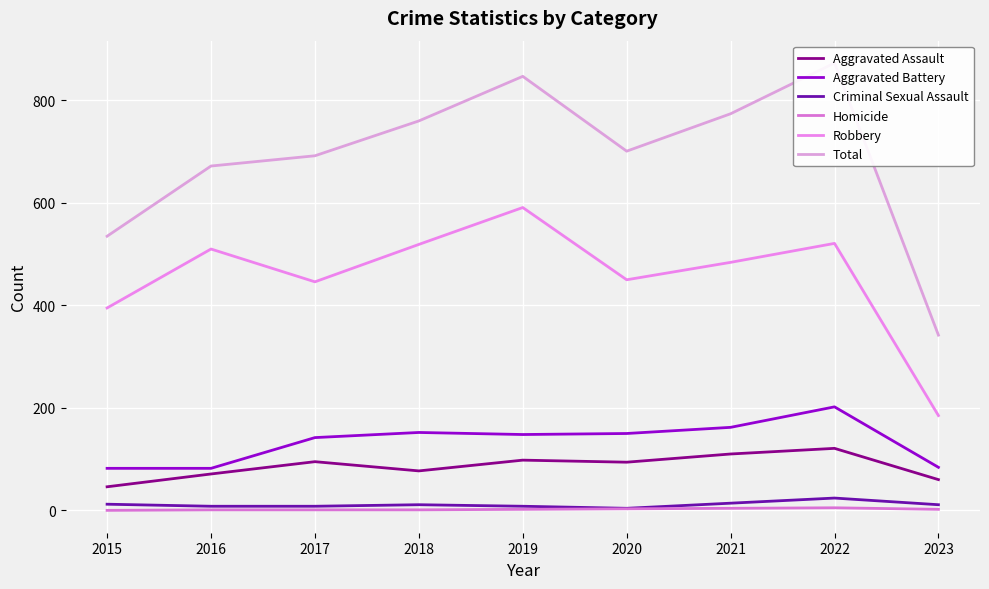

At which category does the chart reach its minimum across all series?

2015